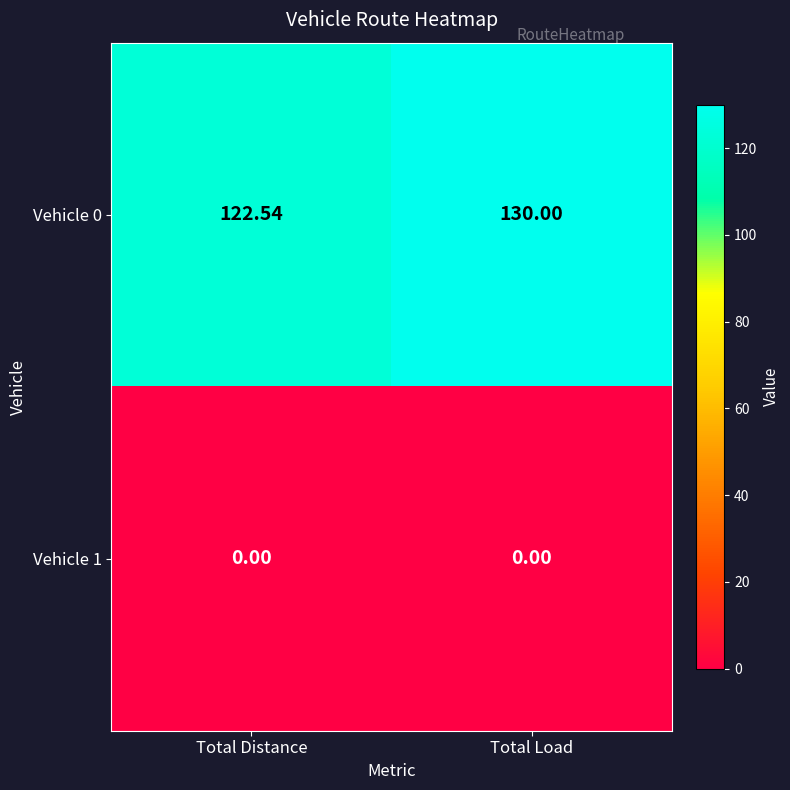

At which label is Vehicle 0 closest to 126?

Total Distance